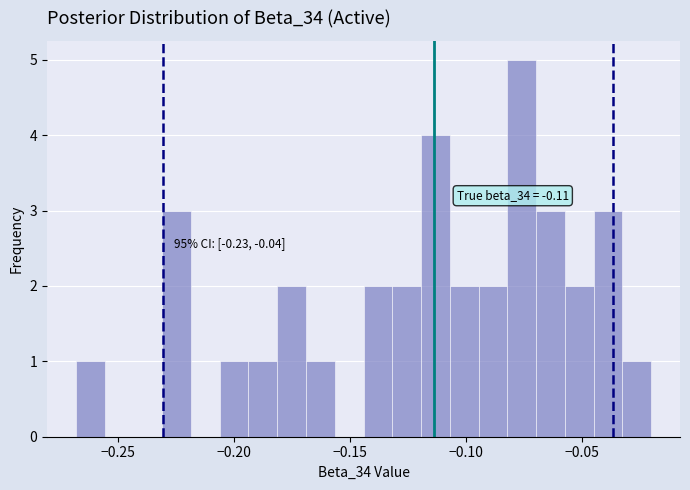

Read against the x-axis, roughly where is the centre of the tallest bar?

-0.075